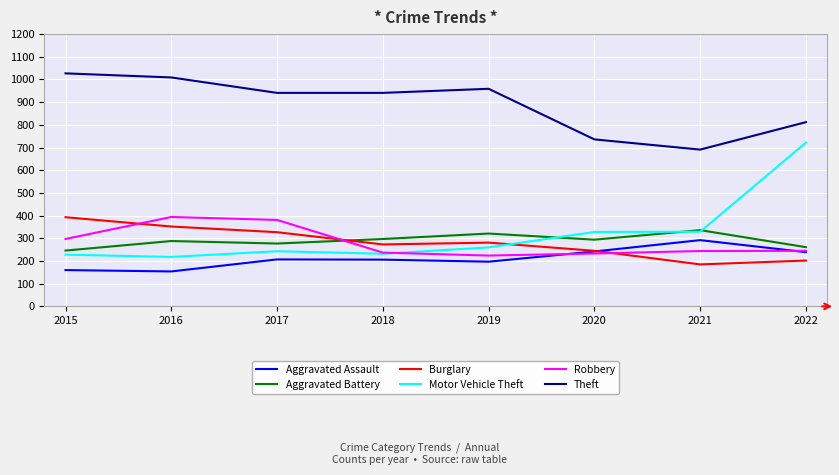

Between 2016 and 2022, which series saw the biggest shift?

Motor Vehicle Theft